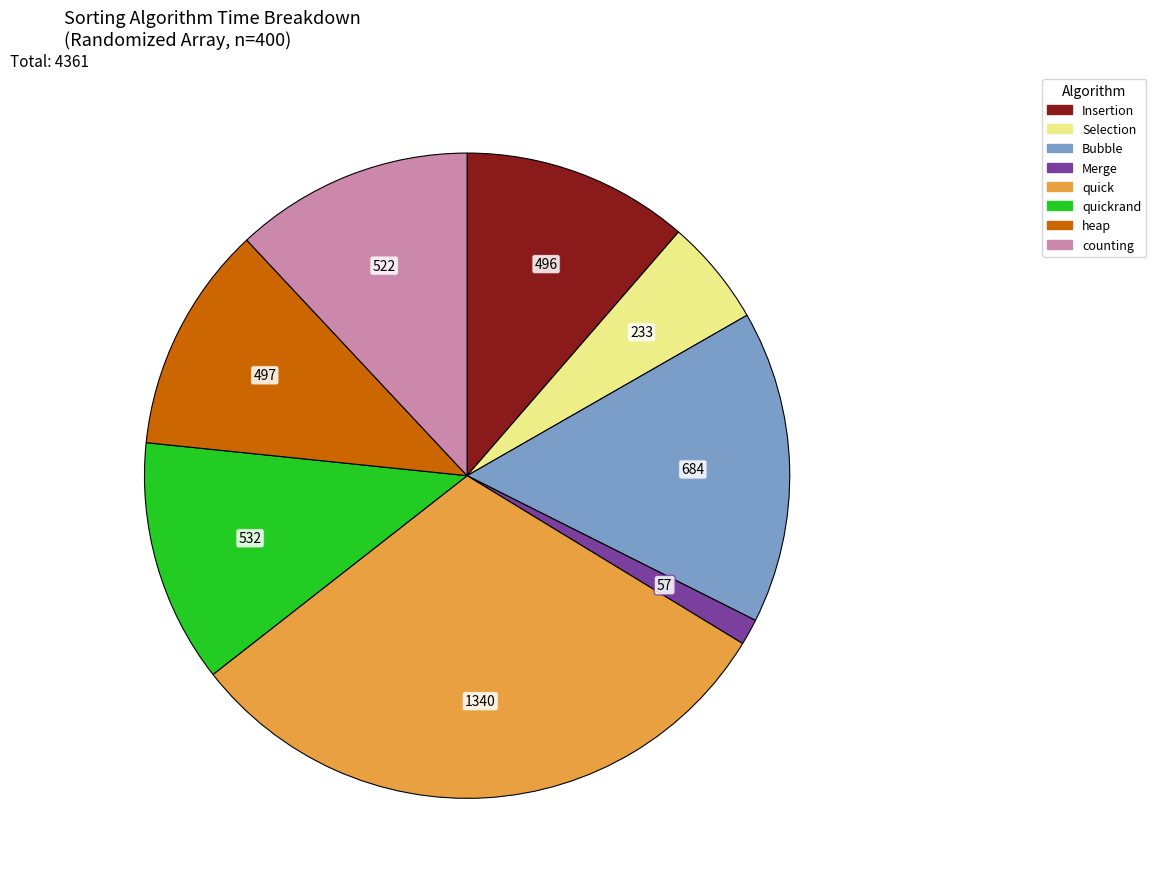

Does any single category account for the majority?

No